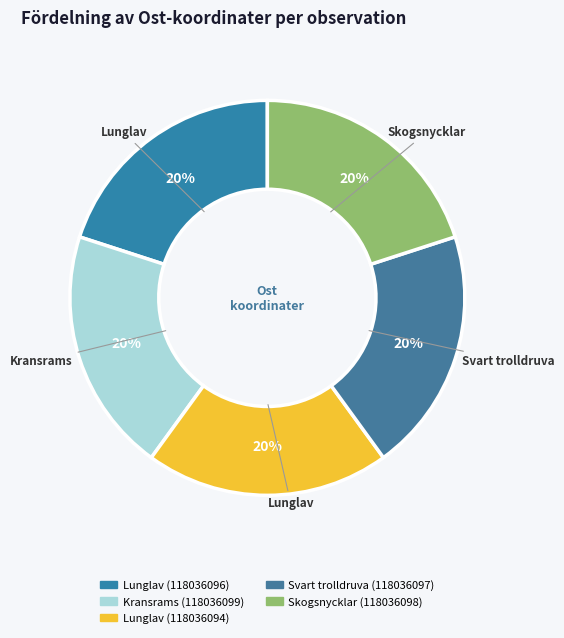

Which slice is the smallest?

Lunglav (118036094)